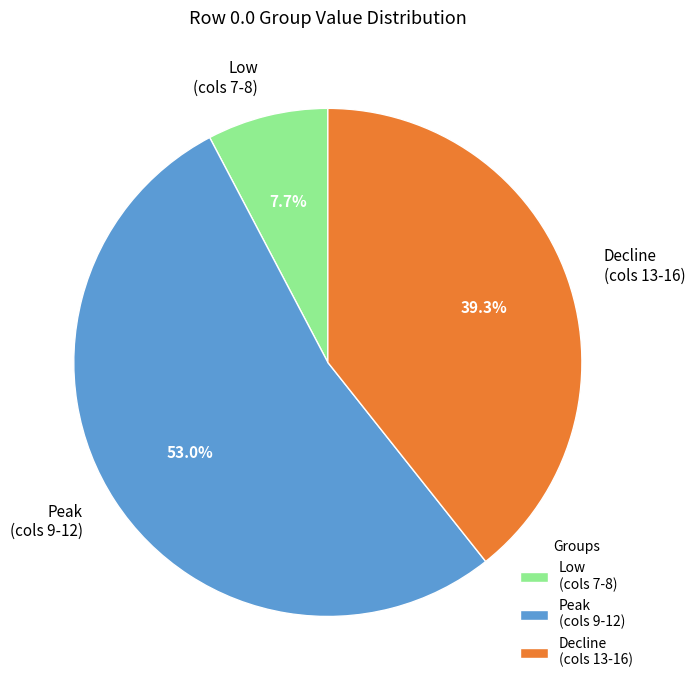

What is the smallest slice in the pie chart?

Low (cols 7-8)